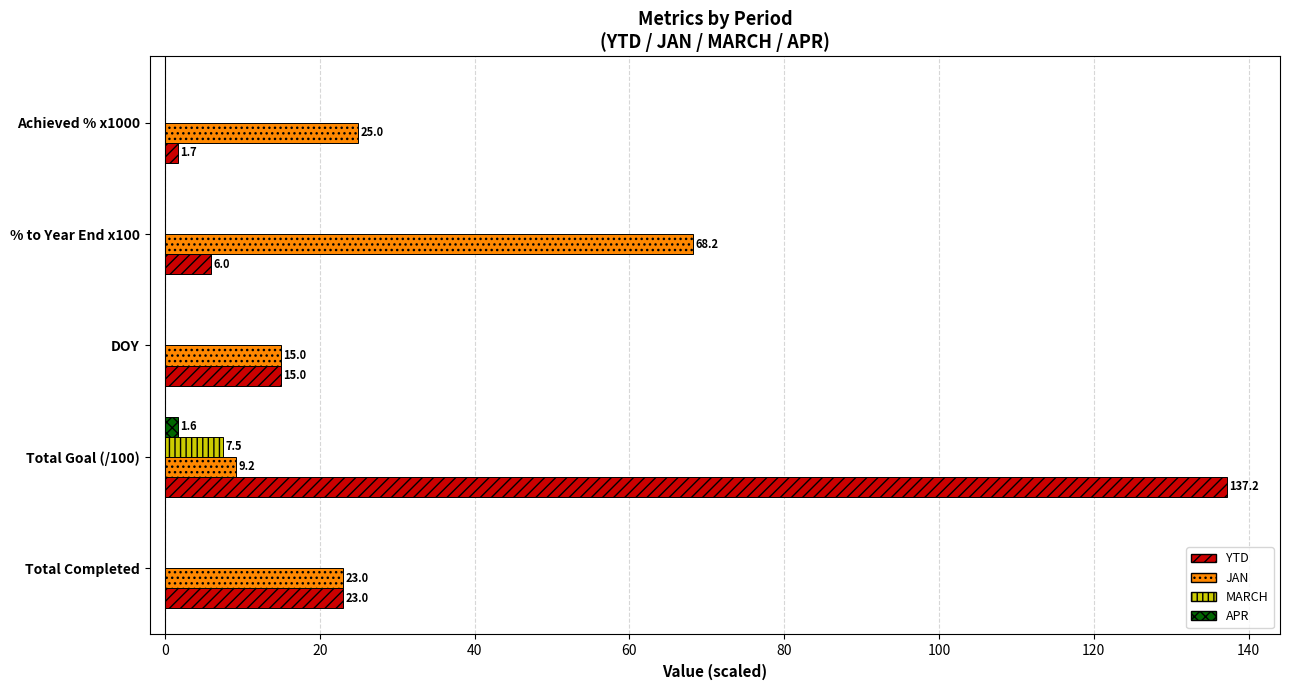

Where is JAN nearest to the value 38?

Achieved % x1000